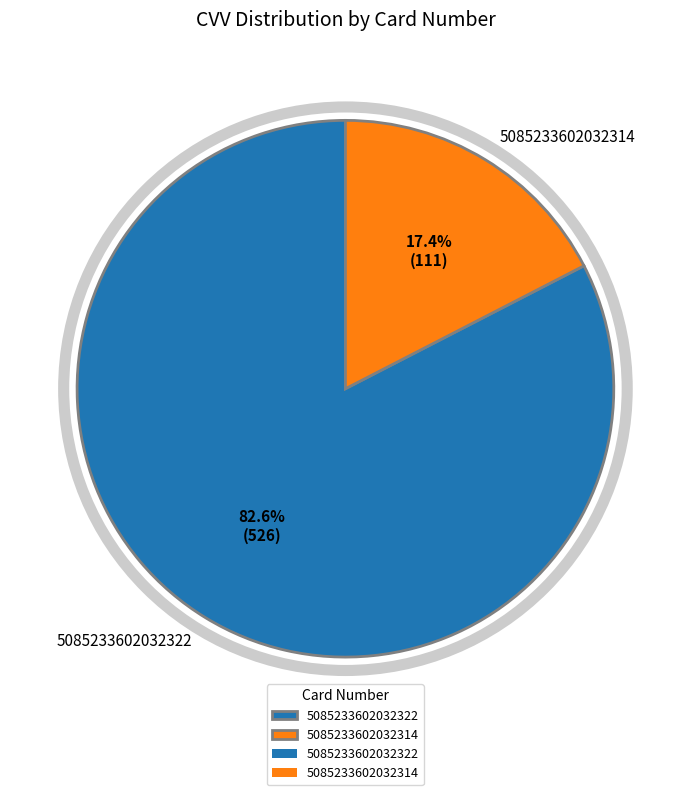

How many segments does this pie chart have?

2